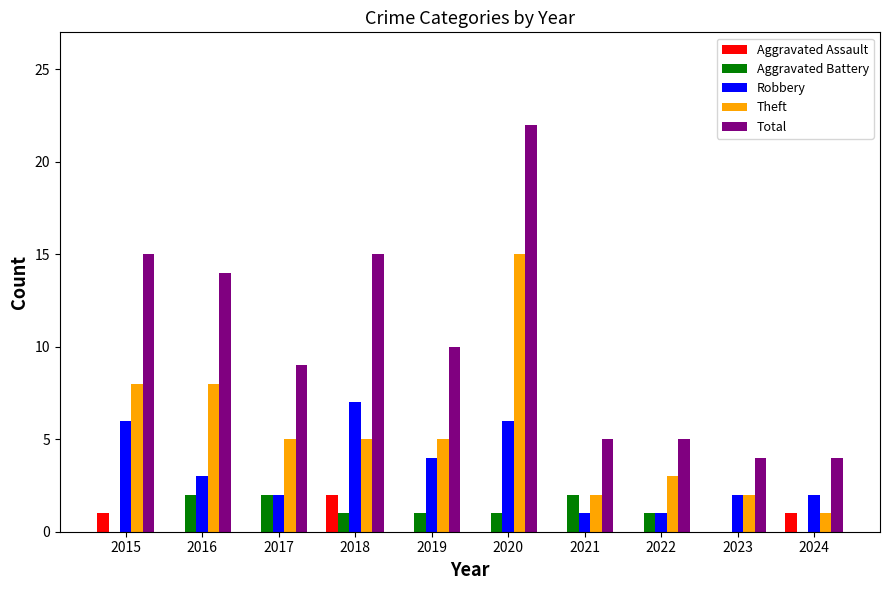

The Robbery series shows 3 at 2018. True or false?

False